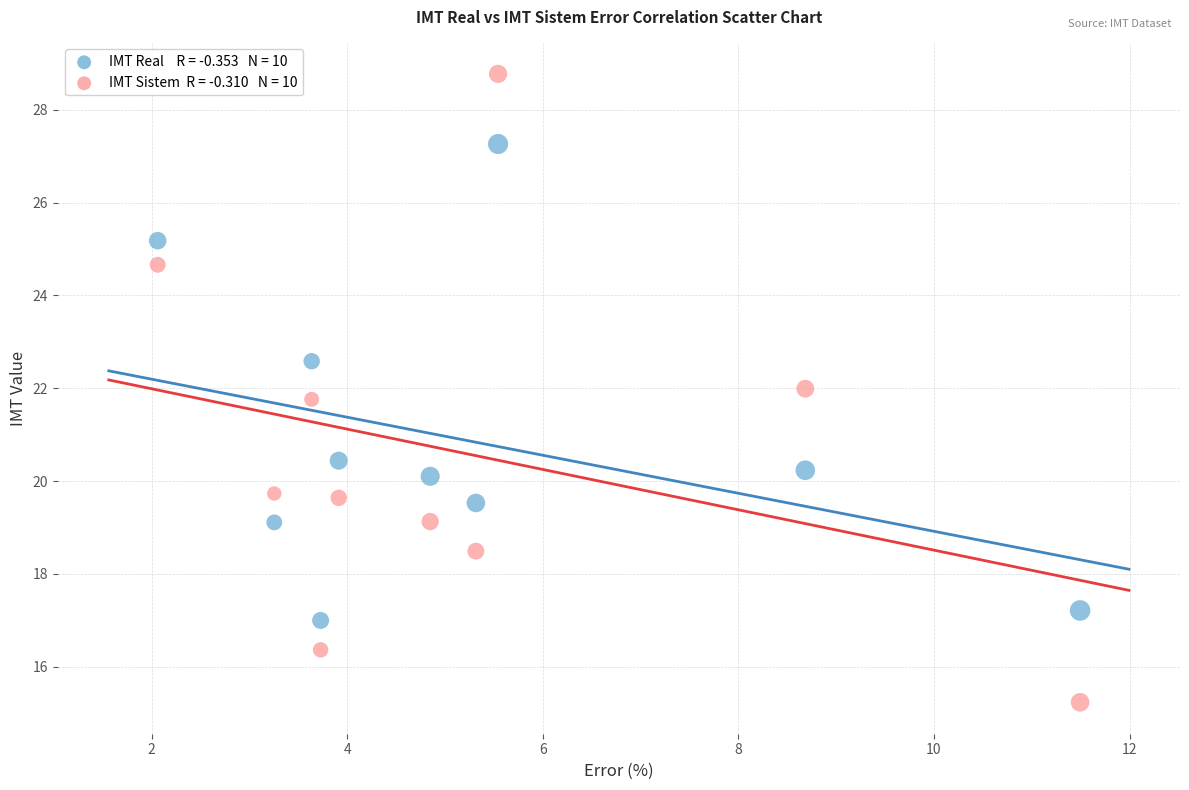

Across all data points, what is the range of Y values (max minus min)?

13.5